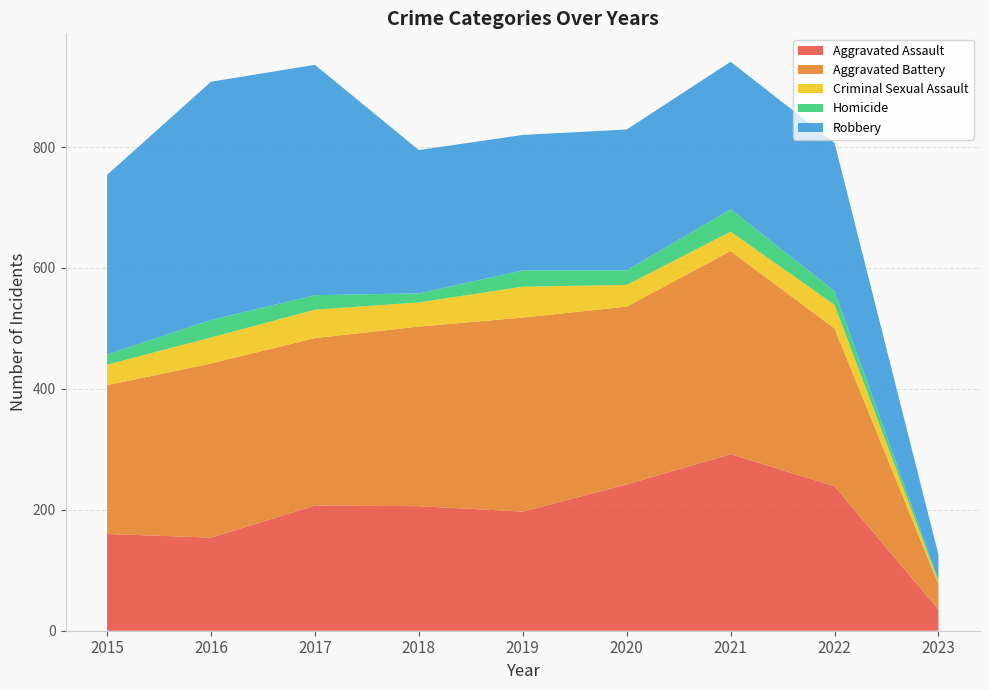

Reading left to right, what are all the values shown in this chart?

Aggravated Assault: 2015=160	2016=154	2017=207	2018=206	2019=197	2020=242	2021=292	2022=239	2023=35
Aggravated Battery: 2015=246	2016=288	2017=277	2018=297	2019=321	2020=294	2021=336	2022=261	2023=42
Criminal Sexual Assault: 2015=34	2016=43	2017=47	2018=40	2019=51	2020=36	2021=32	2022=39	2023=4
Homicide: 2015=17	2016=29	2017=24	2018=15	2019=27	2020=24	2021=37	2022=23	2023=3
Robbery: 2015=297	2016=394	2017=381	2018=237	2019=224	2020=233	2021=244	2022=245	2023=42